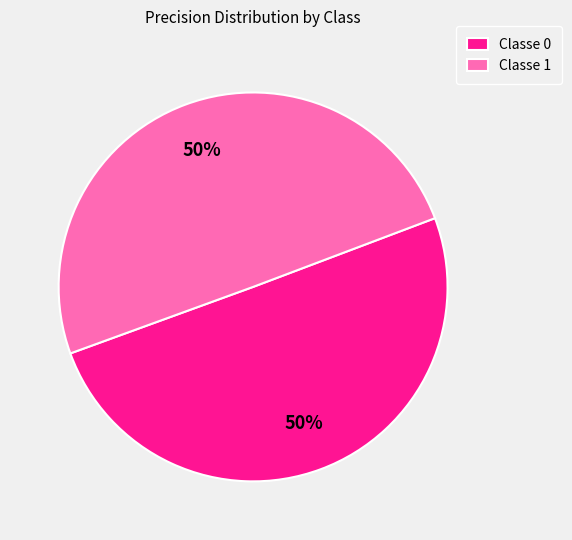

Combined, do Classe 1 and Classe 0 account for over 50%?

Yes